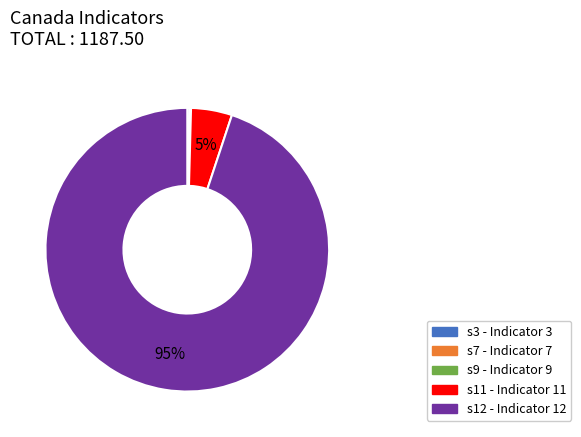

Is there a majority slice in this chart?

Yes